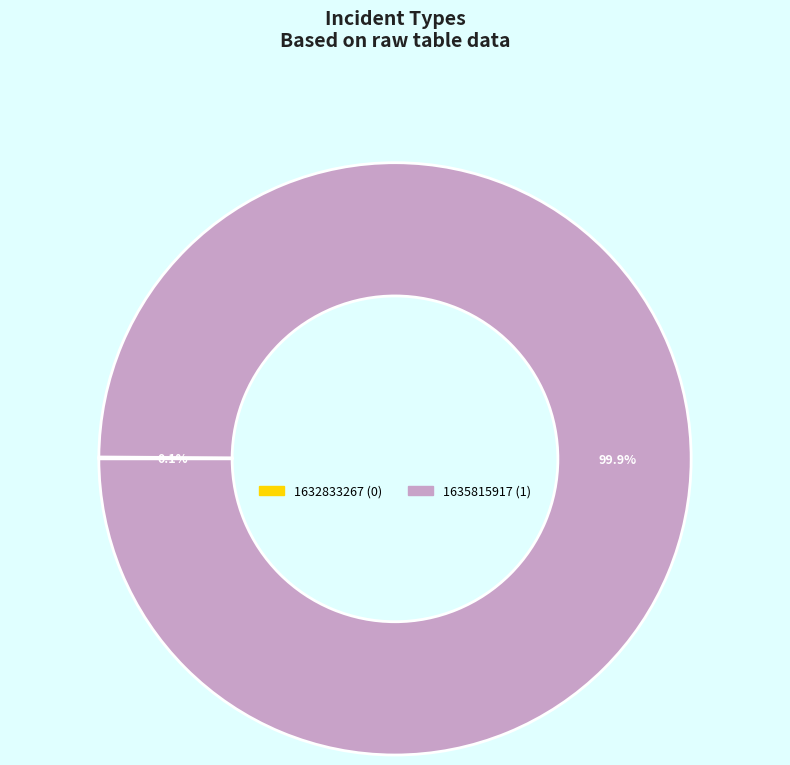

Does 1635815917 account for over 50% of the chart?

Yes